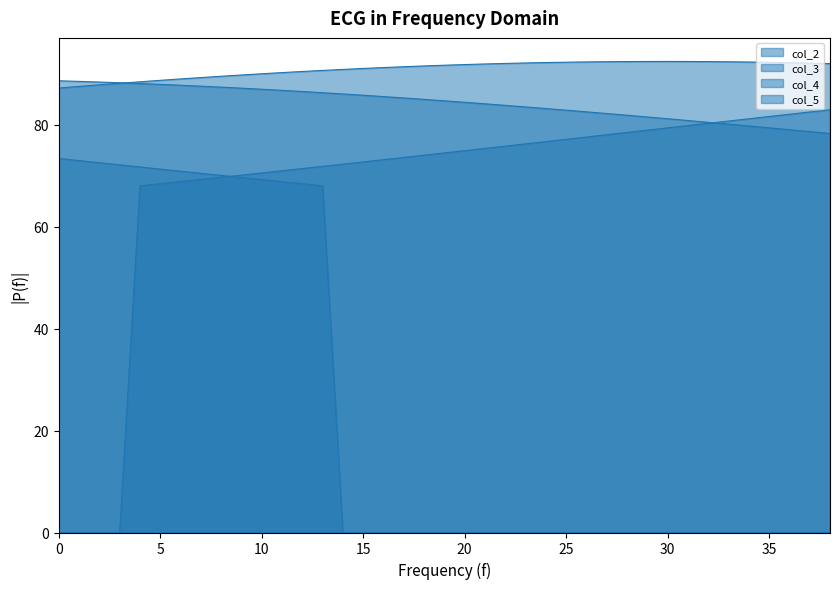

What is the label of the 22nd point from the left?

21